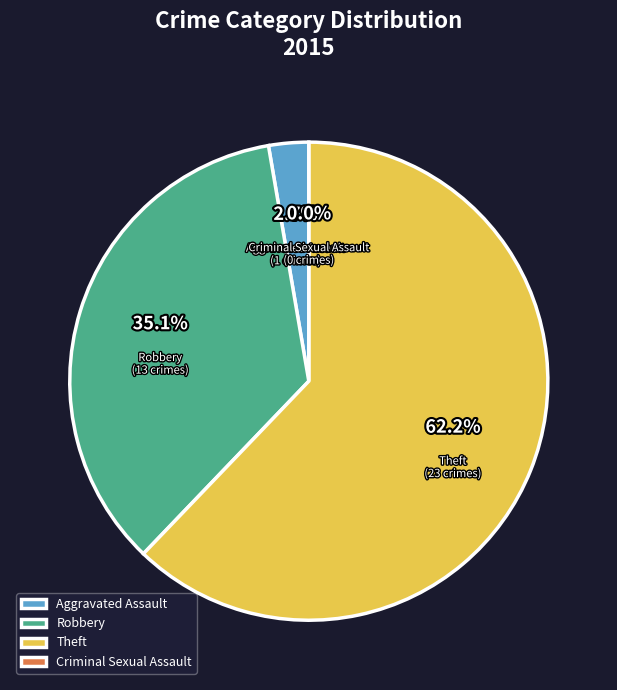

What is the ratio of the value at Theft to the value at Aggravated Assault?

23.0